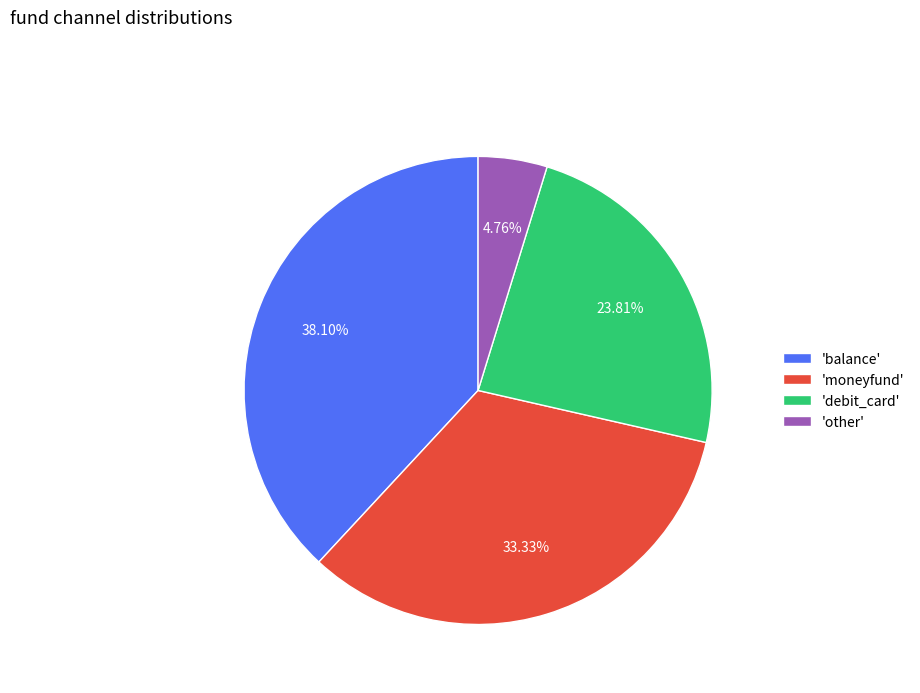

Count the number of slices in the pie.

4